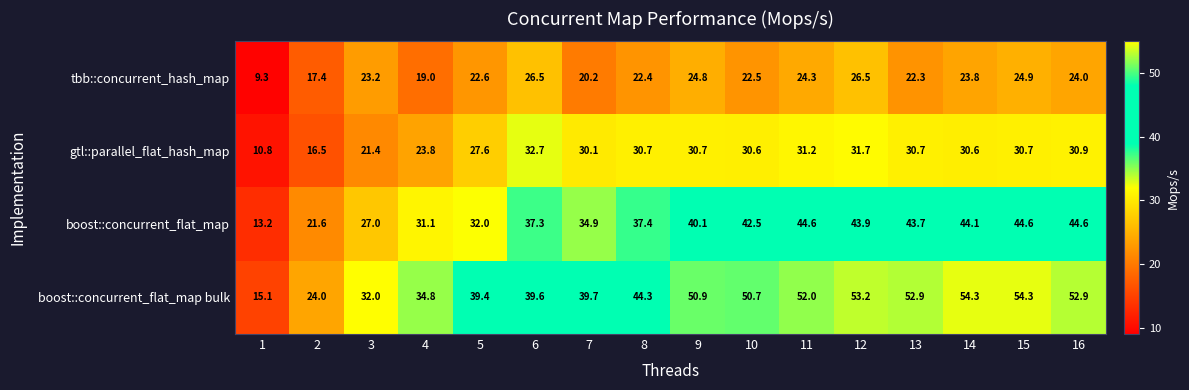

True or false: tbb::concurrent_hash_map has a value of 23.2 at 3.

True